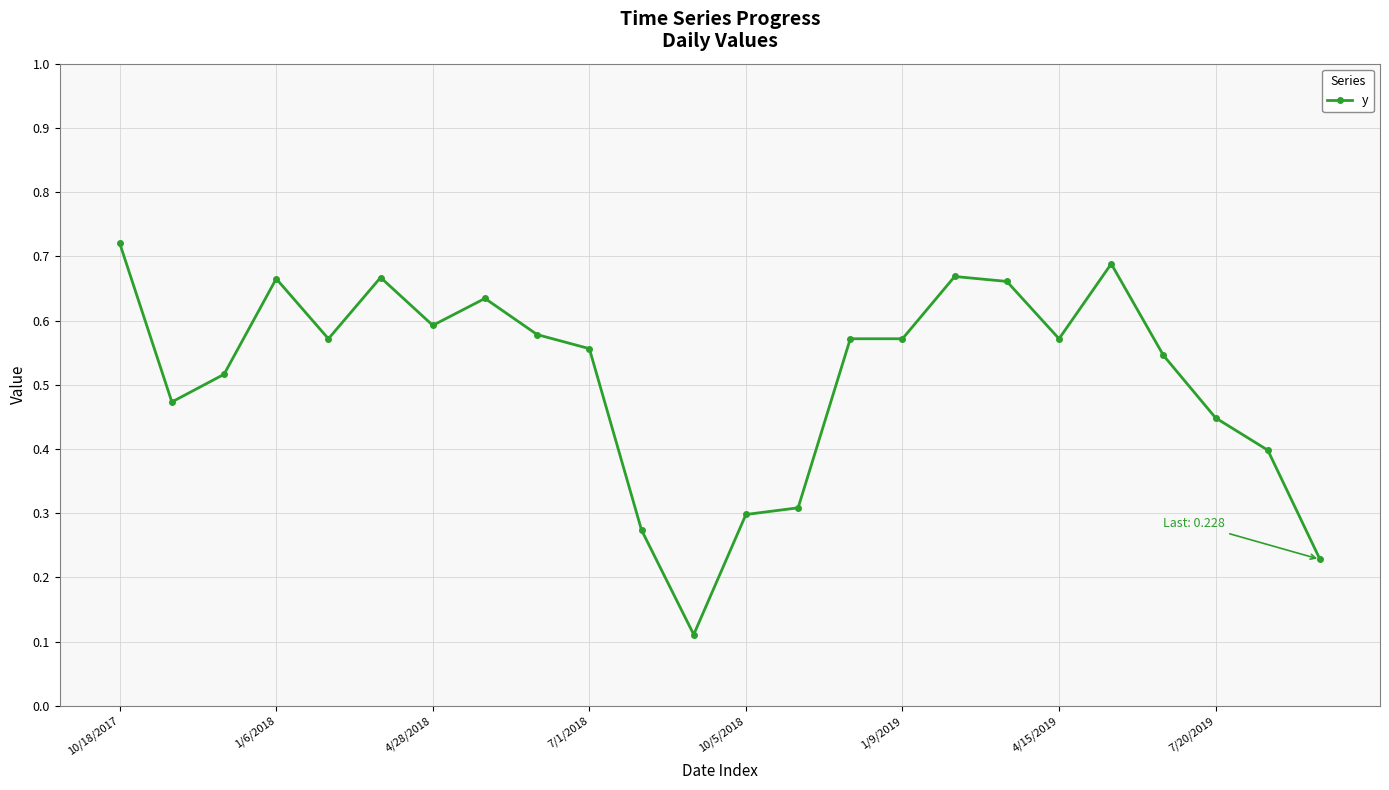

True or false: there are more than 2 points higher than both neighbors.

True